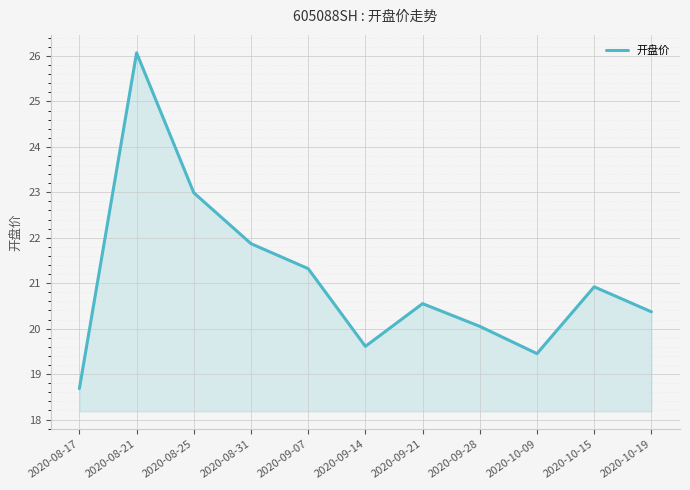

What position from the left is 2020-10-19?

11